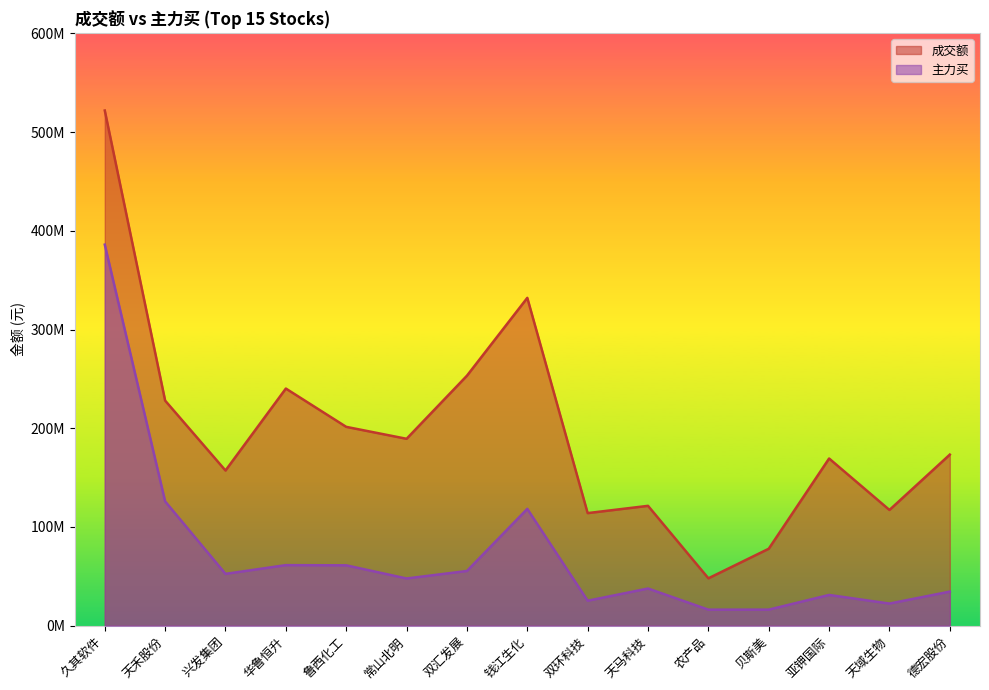

At which label is 成交额 closest to 284903554?

双汇发展